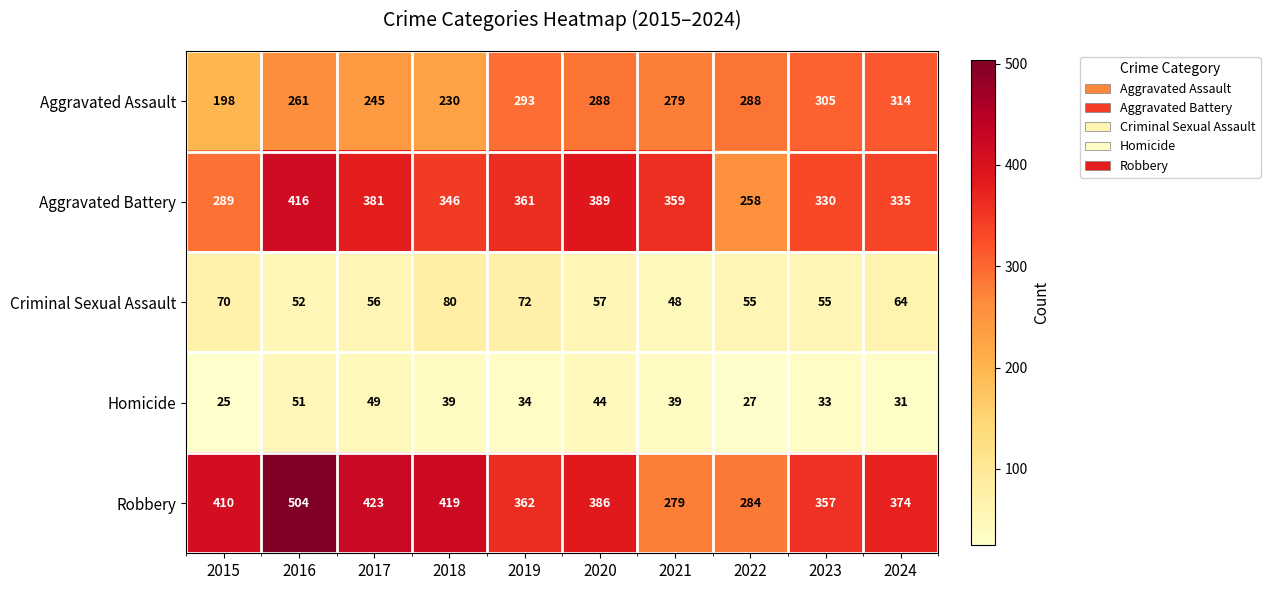

Which series has the largest range (max minus min)?

Robbery